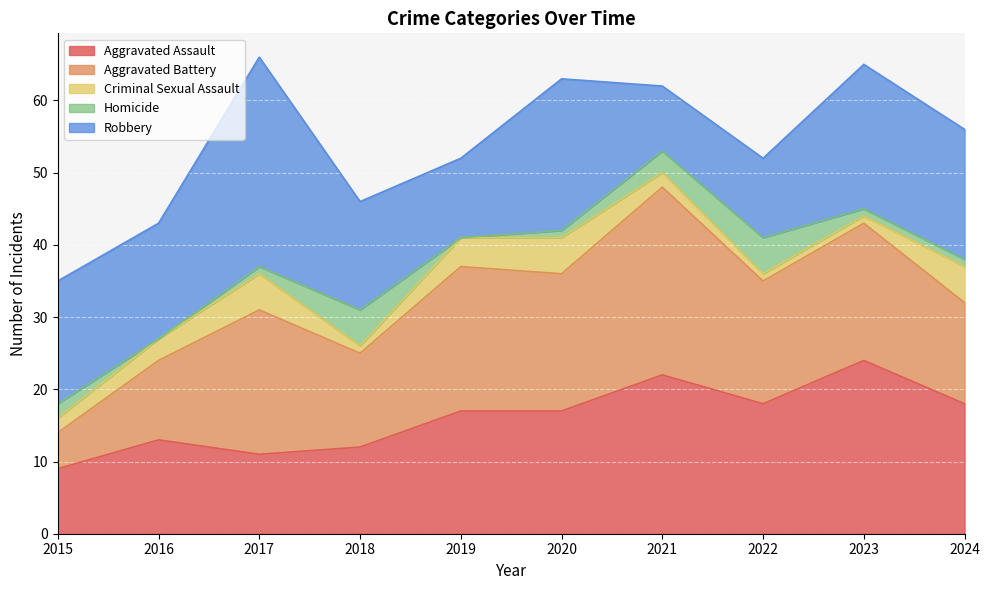

At how many categories does at least one series exceed 28?

1